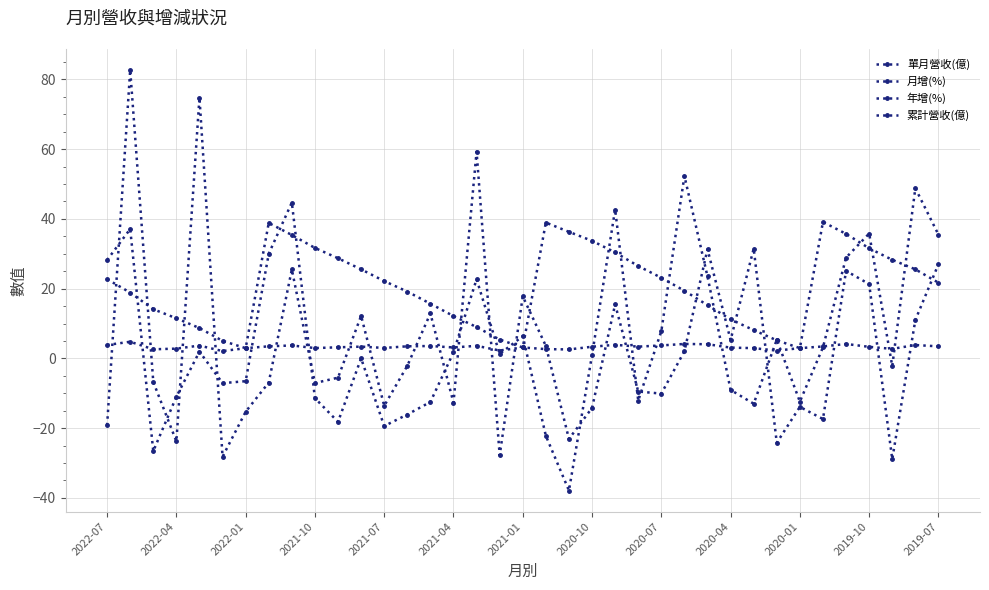

Where do 單月營收(億) and 月增(%) first cross each other?

2022-07 and 2022-04